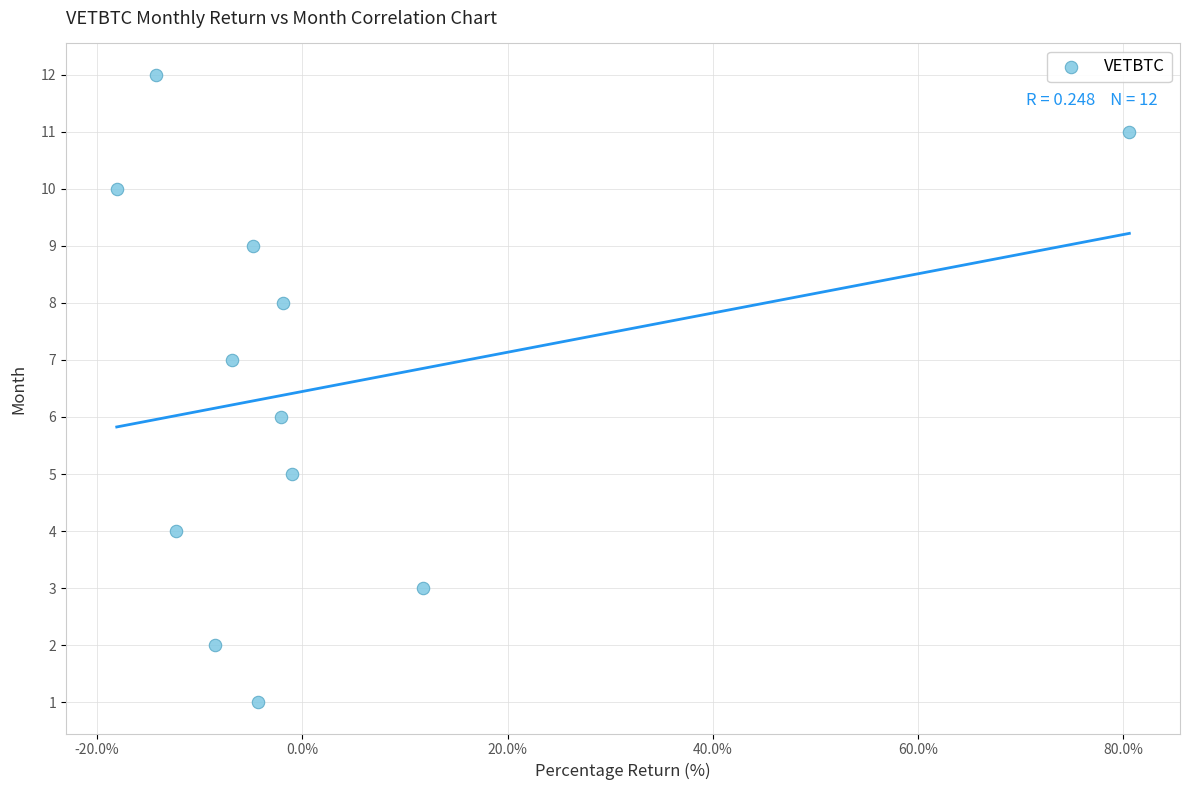

What is the range of Y values (max minus min)?

11